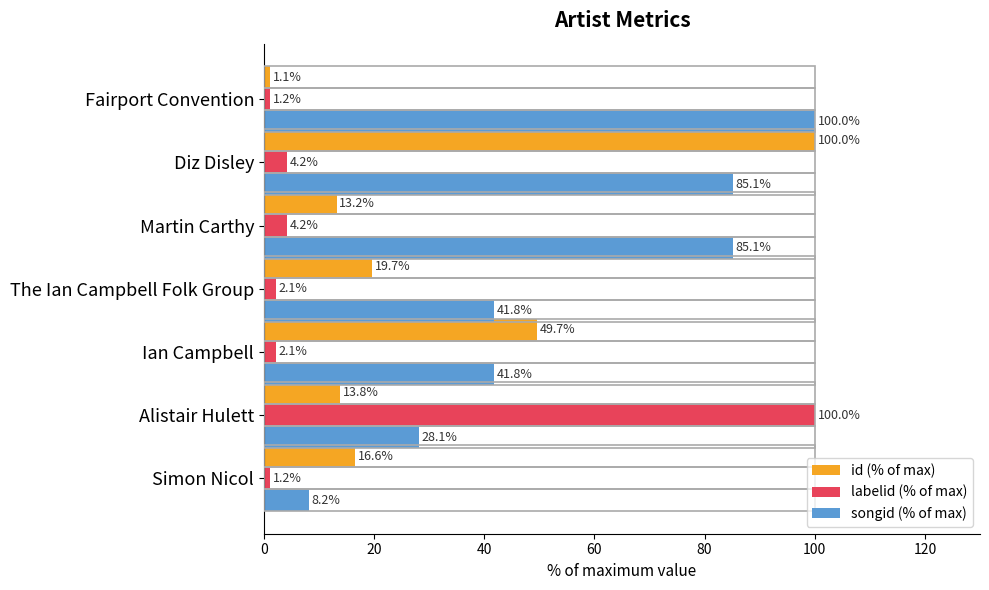

Which label corresponds to the smallest value in the chart?

Fairport Convention